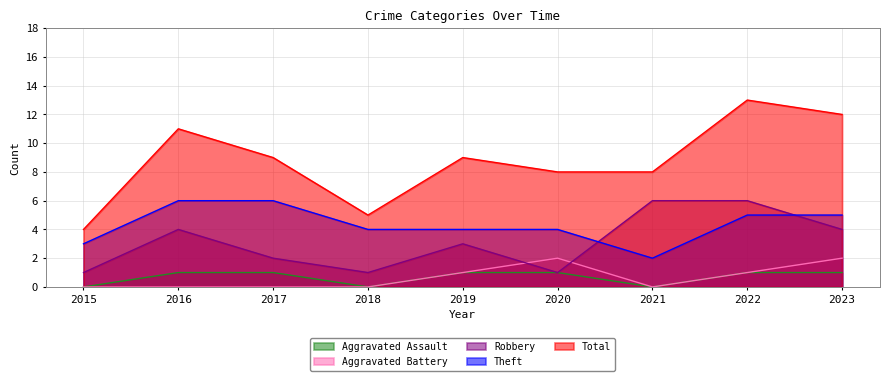

What is the sum of all Total values?

79